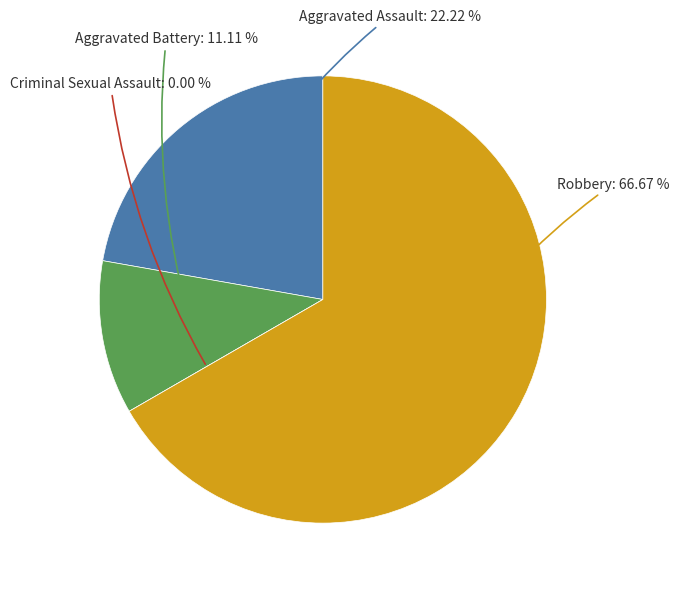

Which category has the biggest portion of the pie?

Robbery